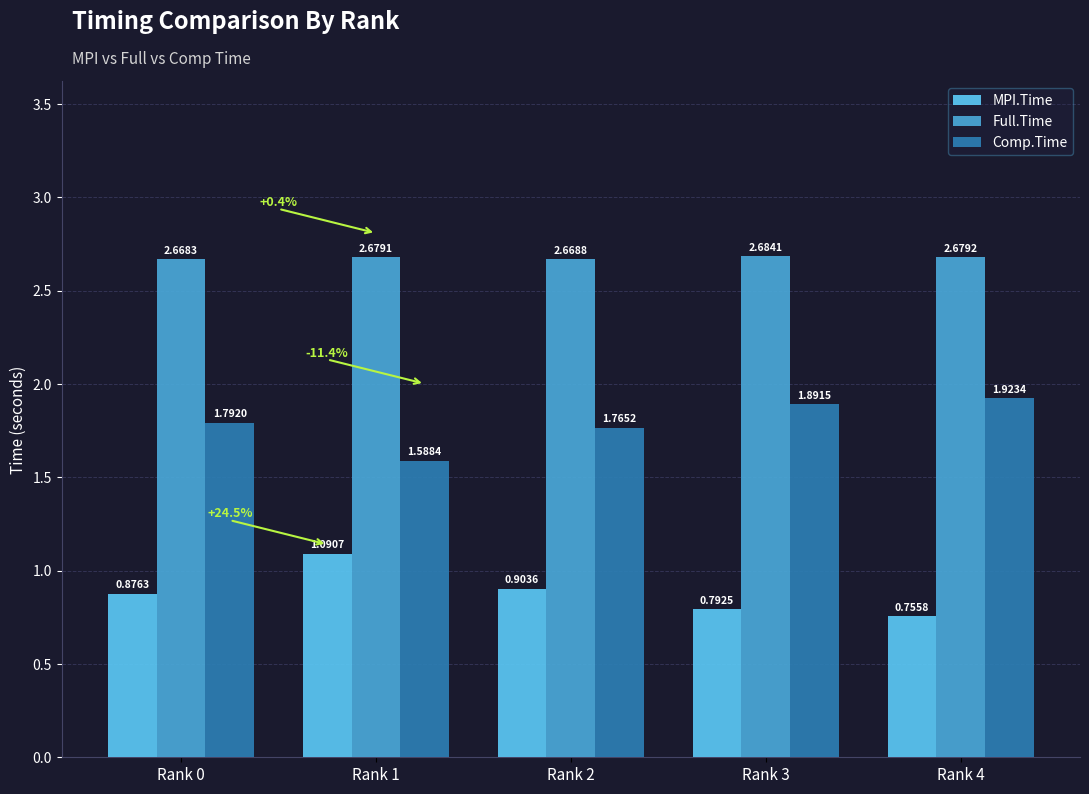

Rank the categories by Comp.Time value from lowest to highest.

Rank 1, Rank 2, Rank 0, Rank 3, Rank 4